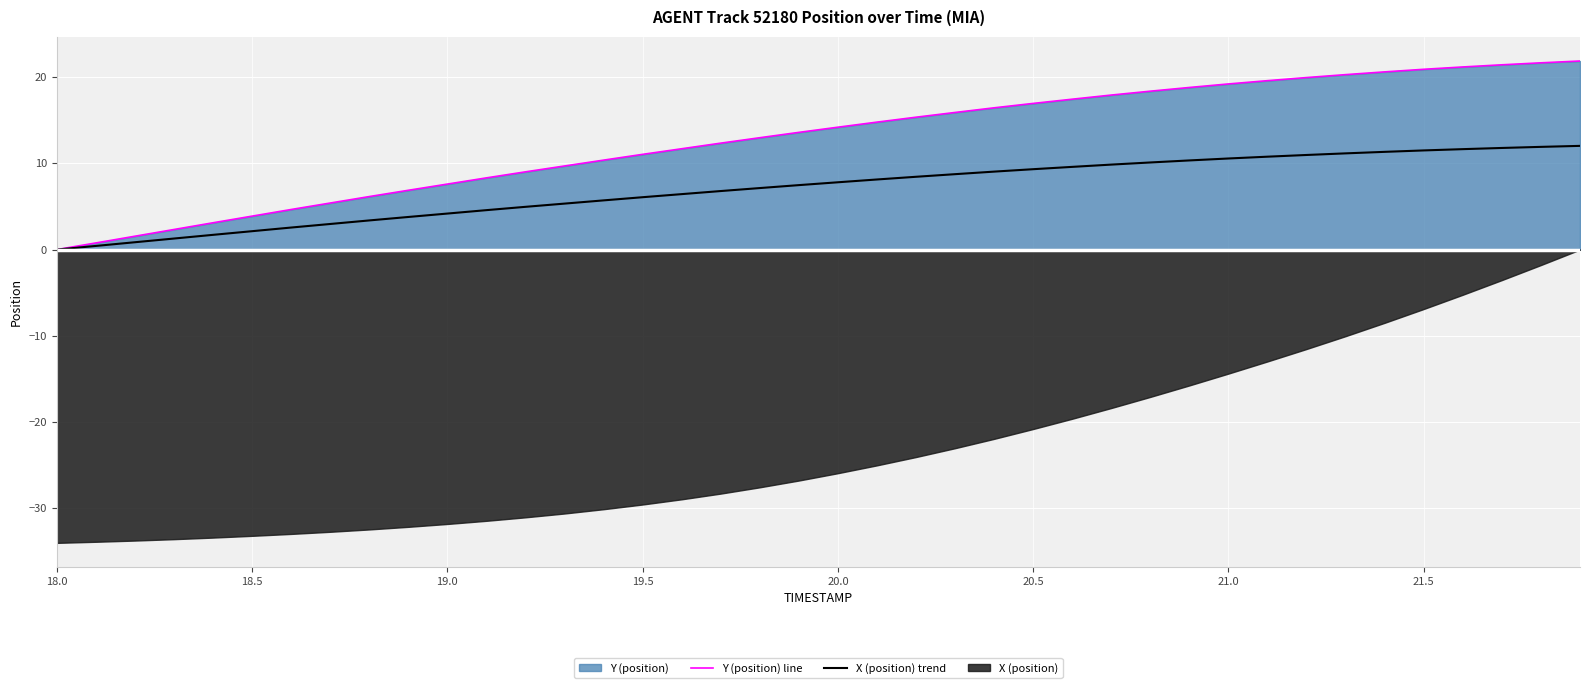

What is the value of the Y (position) line point at the 22nd from the left?

14.8